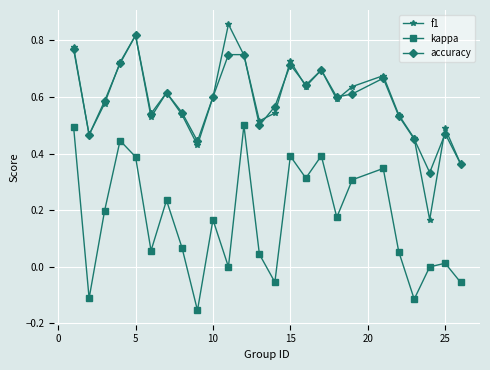

True or false: kappa and f1 cross at least once.

False